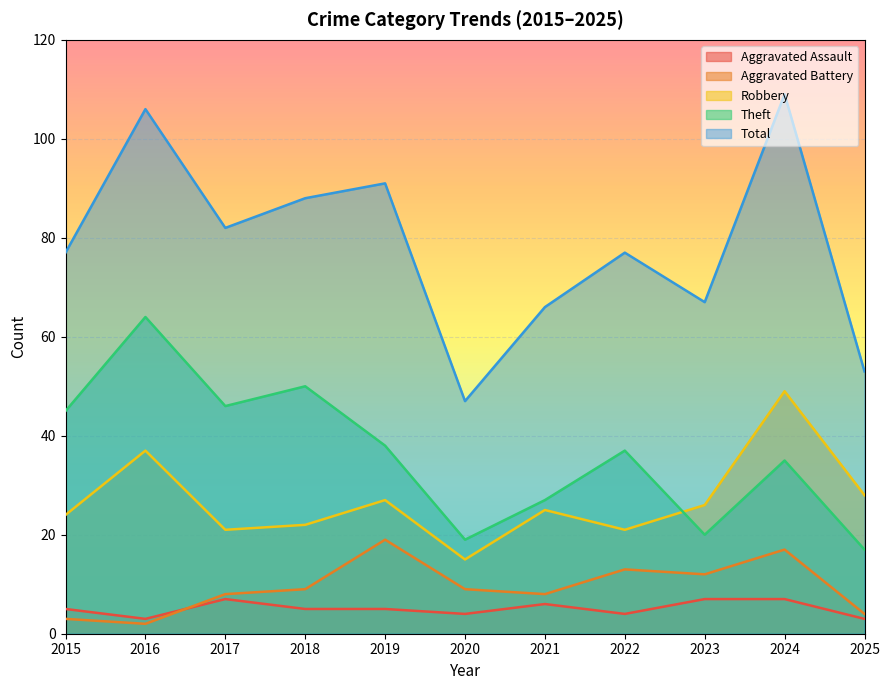

The Aggravated Battery series shows 17 at 2024. True or false?

True